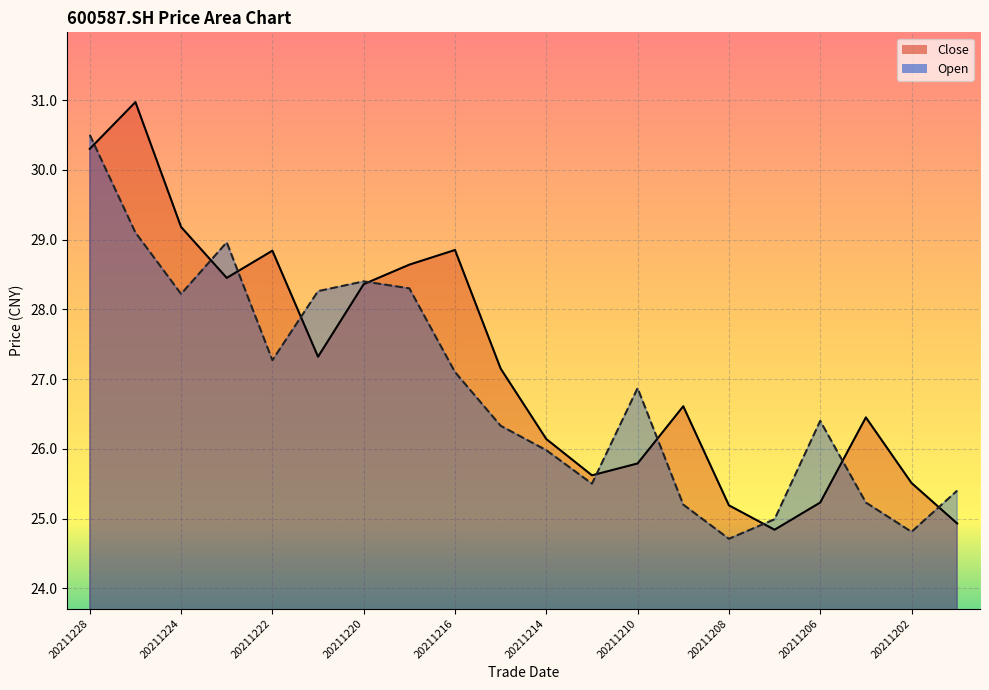

How many values in the open series are below 26?

8